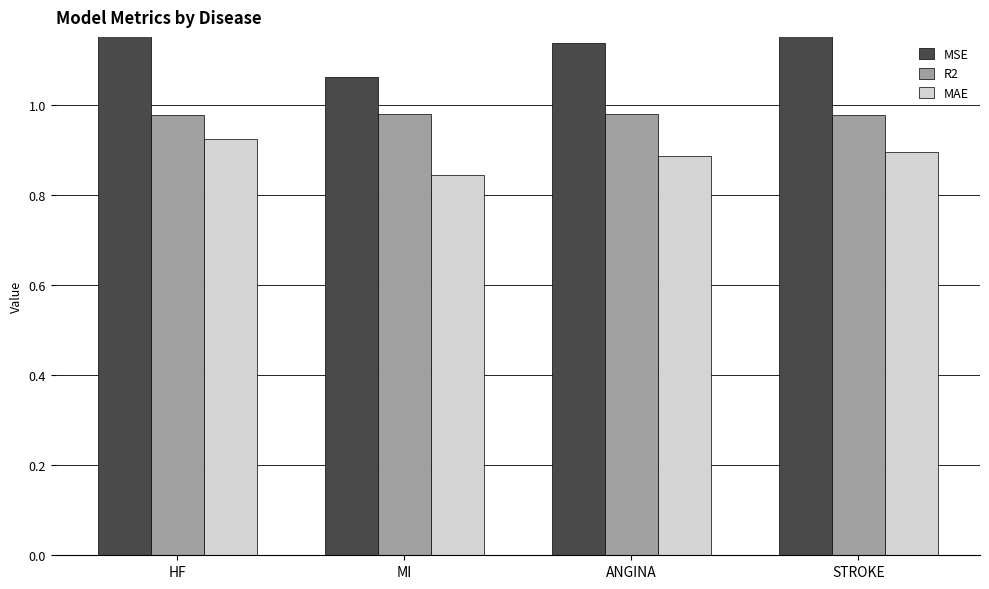

Between STROKE and ANGINA, which is larger?

STROKE